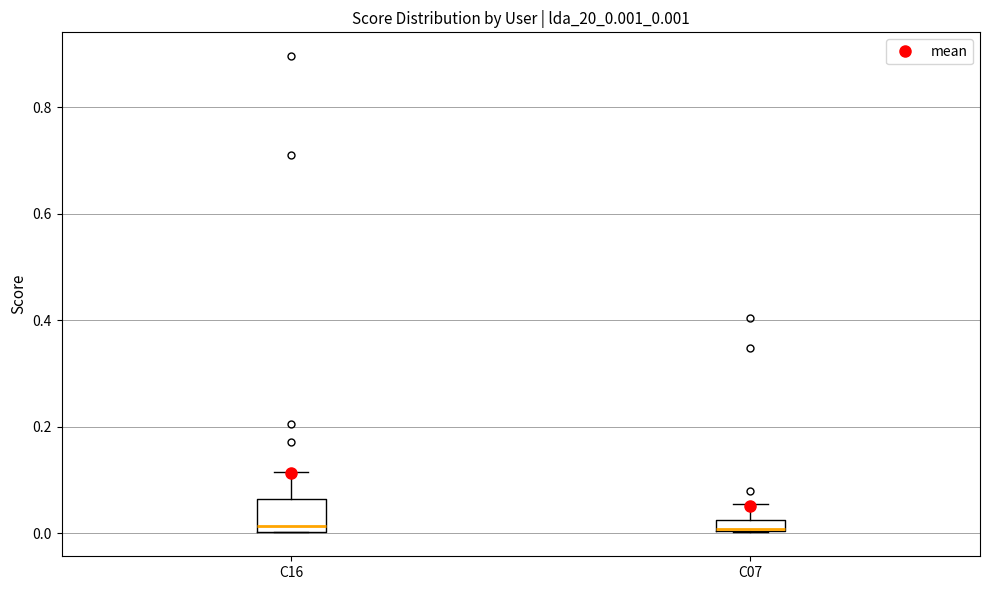

Where is the upper edge of the box for C07 on the y-axis? The values are not printed on the chart, so give them approximately, as read against the axis.

0.02